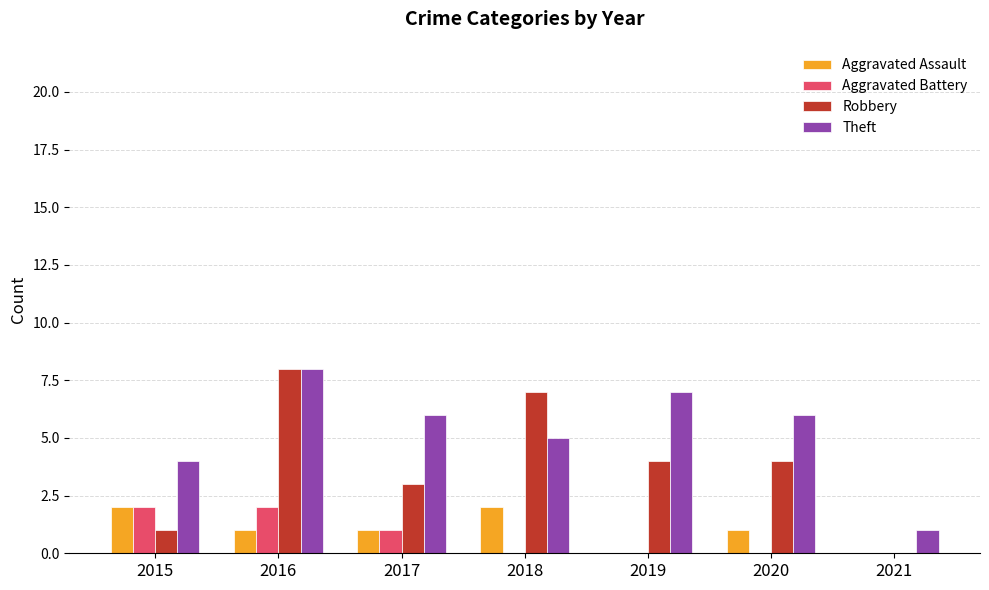

What is the sum of all Aggravated Assault values?

7